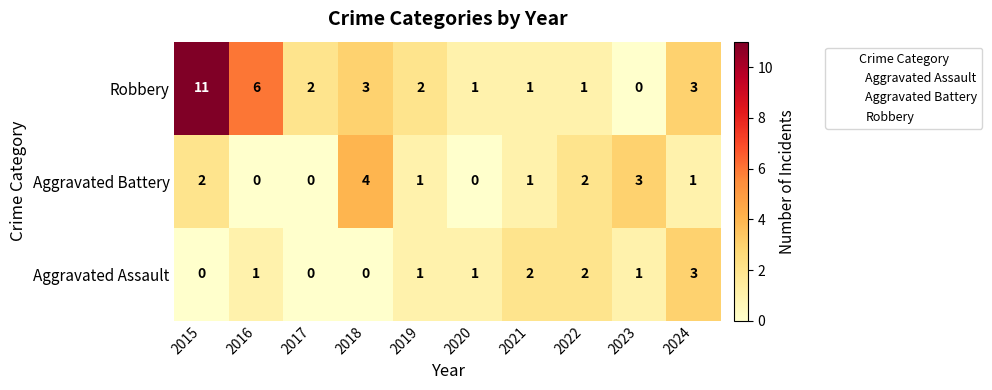

At 2018, list the series in order from largest to smallest.

Aggravated Battery, Robbery, Aggravated Assault